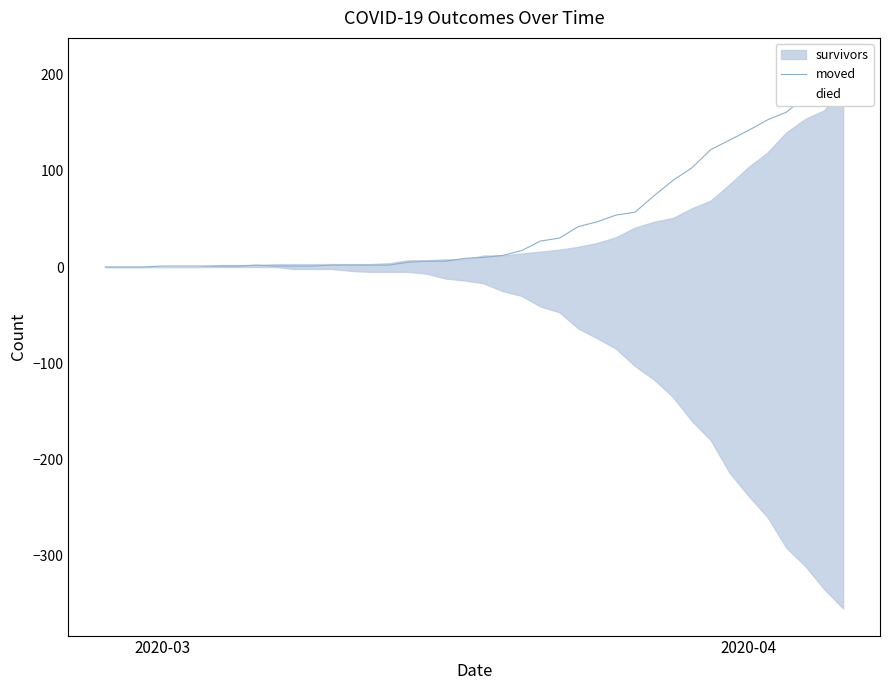

True or false: the data has more than 0 interior local peaks.

True